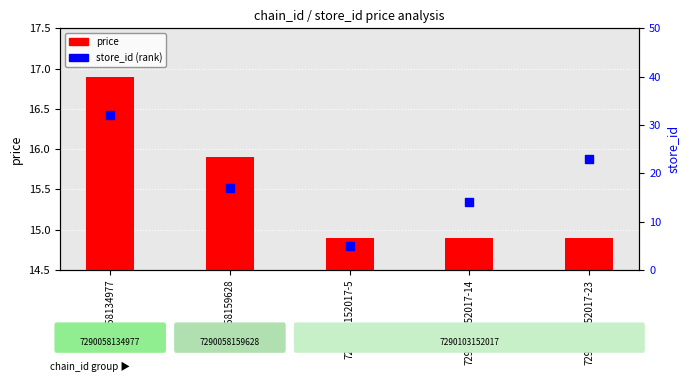

Which series reaches the maximum Y coordinate?

store_id